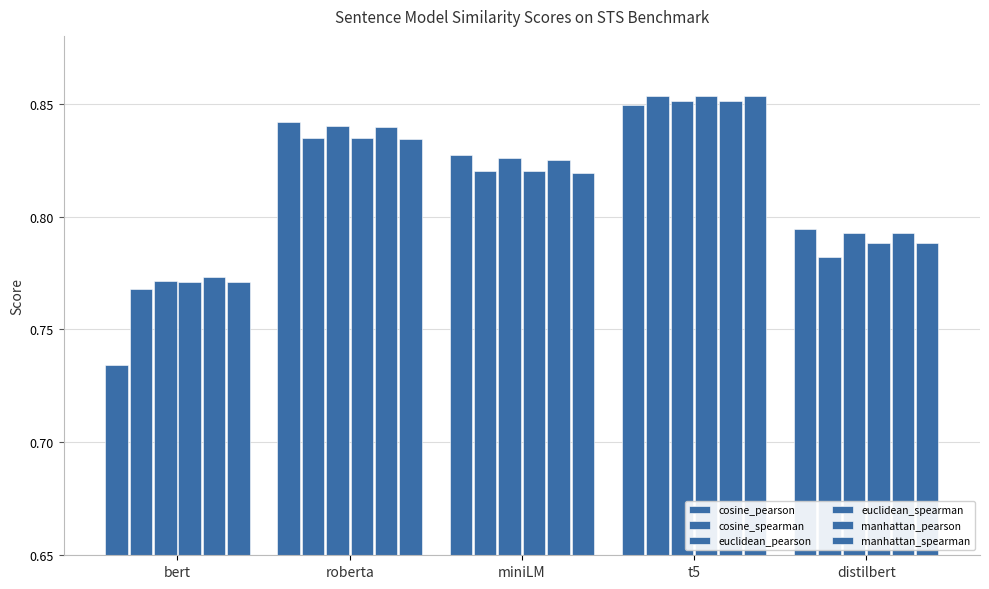

Rank the categories by manhattan_spearman value from highest to lowest.

t5, roberta, miniLM, distilbert, bert